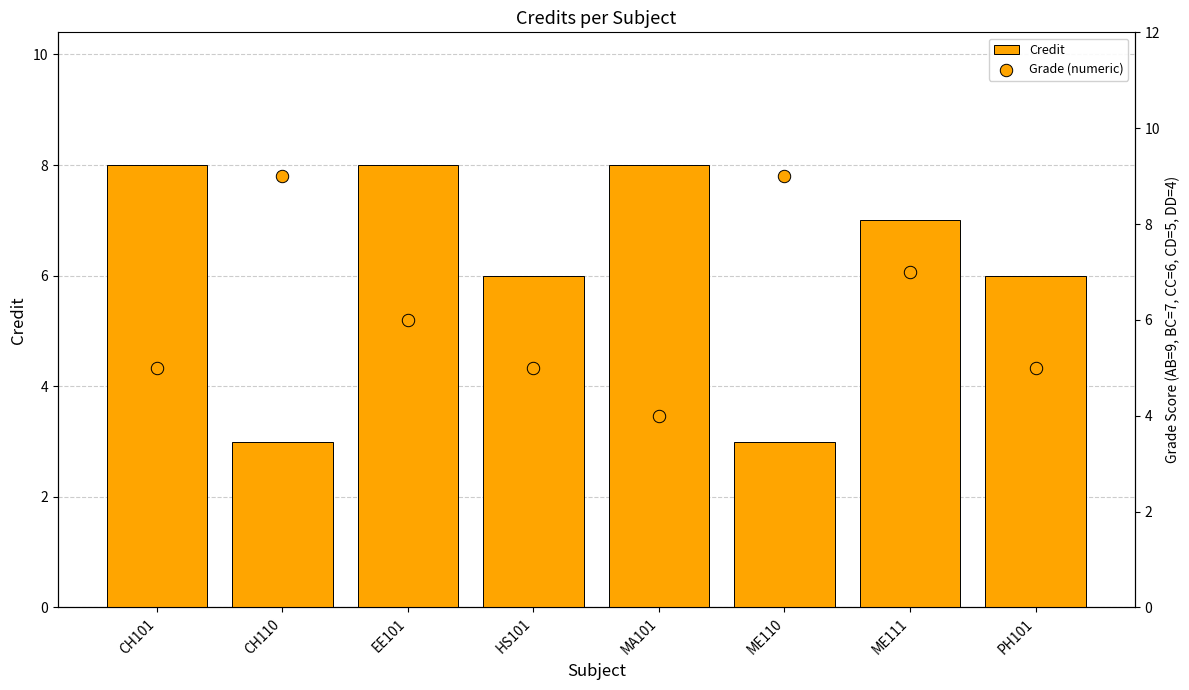

What are all the series names shown in the legend?

Credit, Grade (numeric)